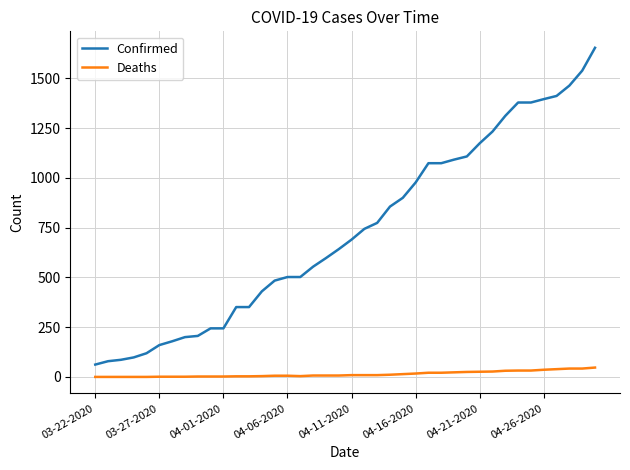

What are all the series names shown in the legend?

Confirmed, Deaths